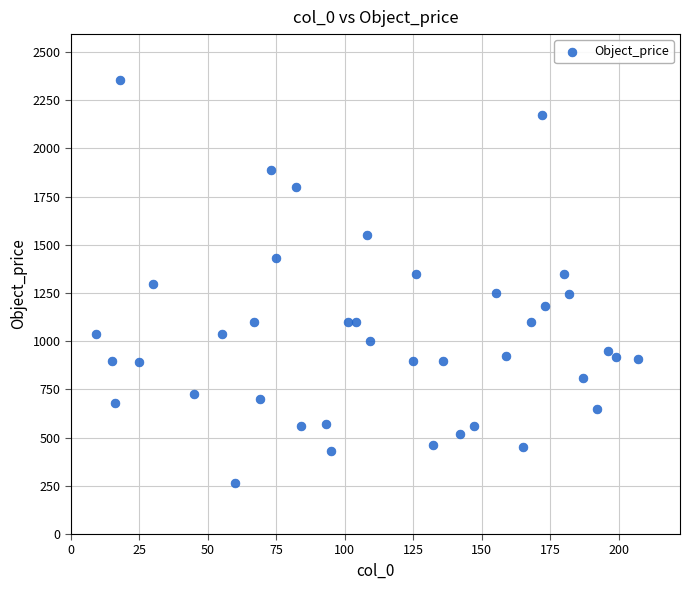

What is the range of X values (max minus min)?

198.0